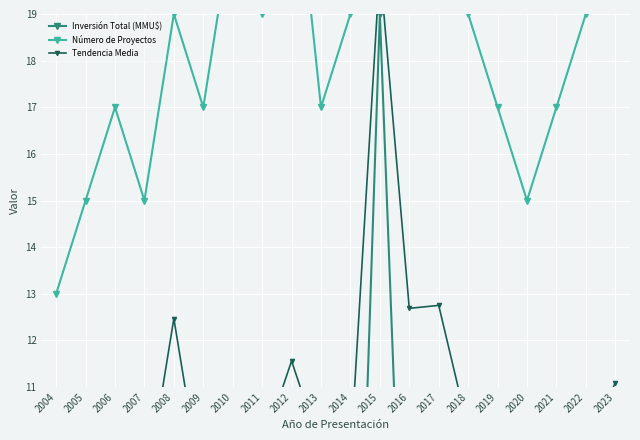

Between 2008 and 2009, which is larger?

2008